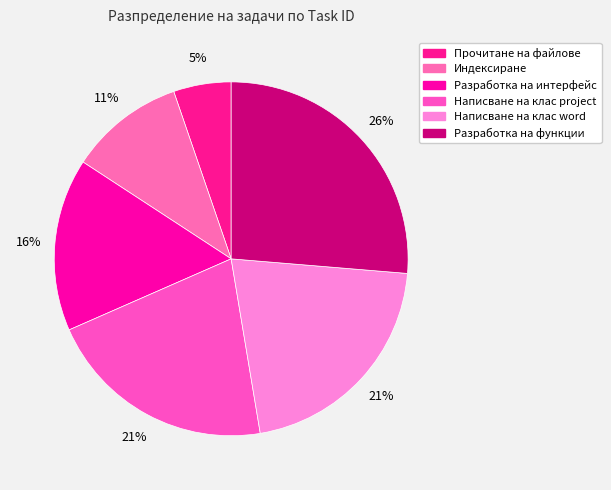

To the nearest percent, what is the average slice percentage?

17%